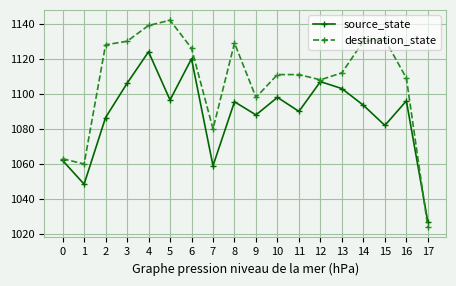

Which series has the largest range (max minus min)?

destination_state